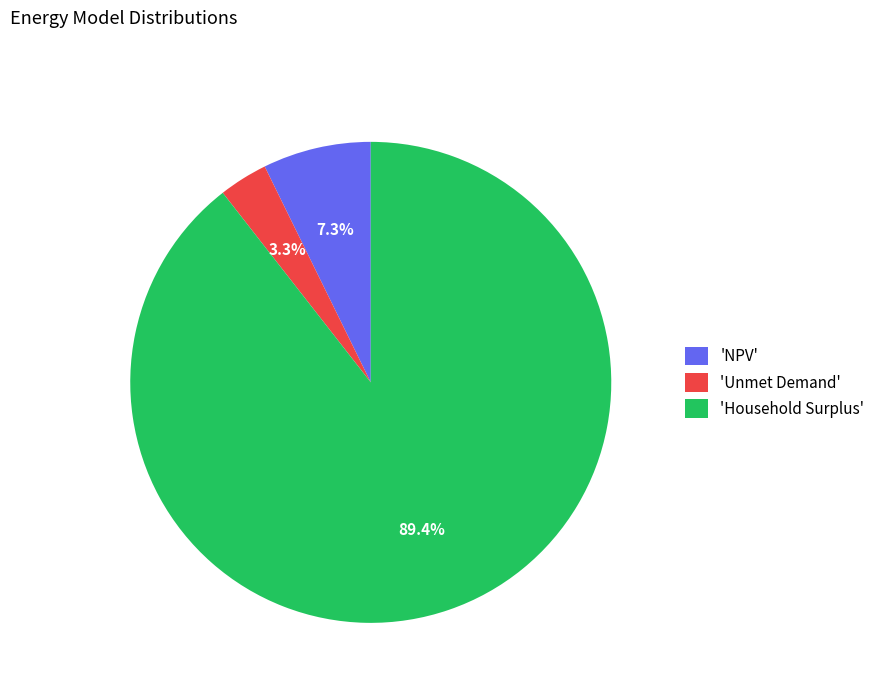

How many segments does this pie chart have?

3